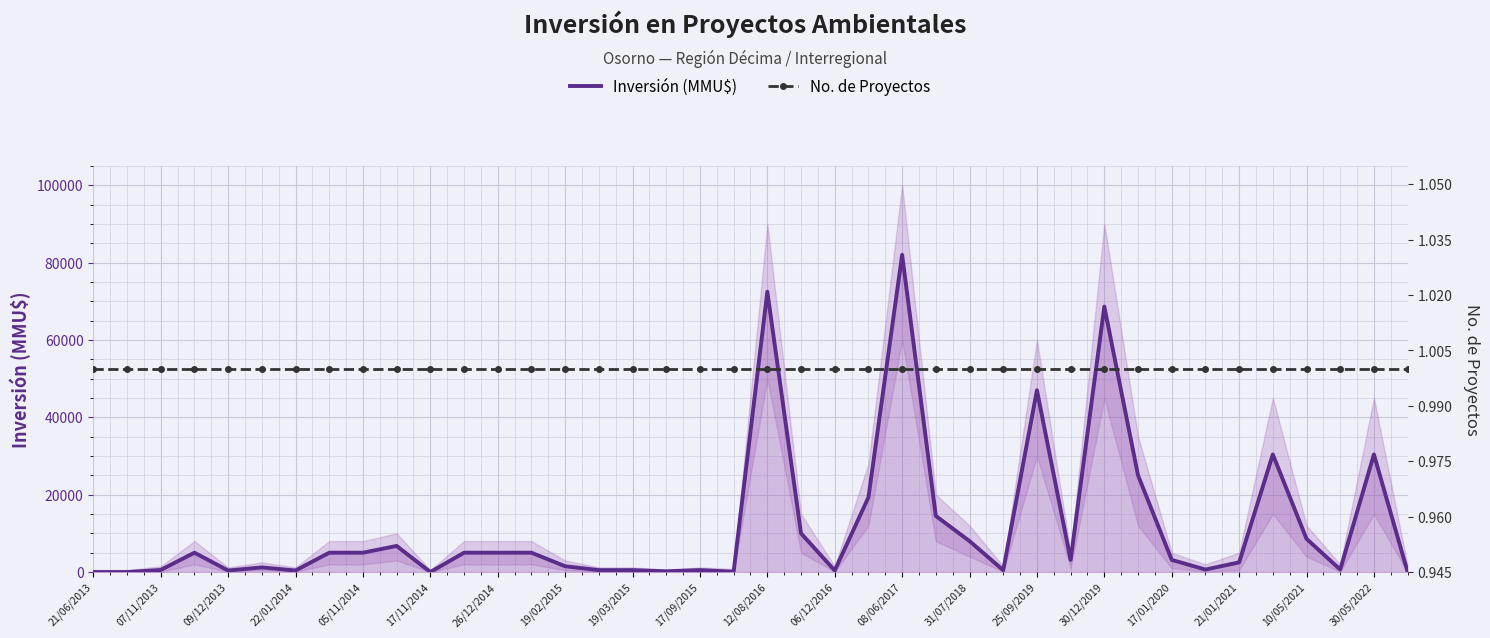

At which label is Inversión (MMU$) closest to 41000?

25/09/2019